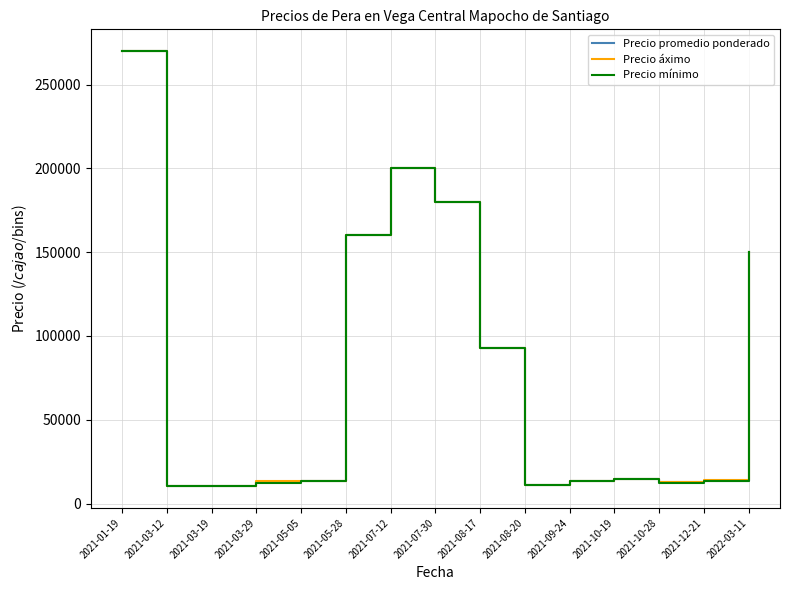

At which label is Precio mínimo closest to 140166?

2022-03-11